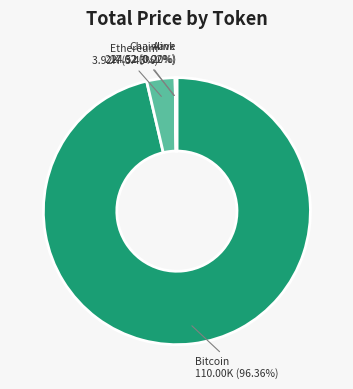

Is there any slice that represents more than half of the pie?

Yes